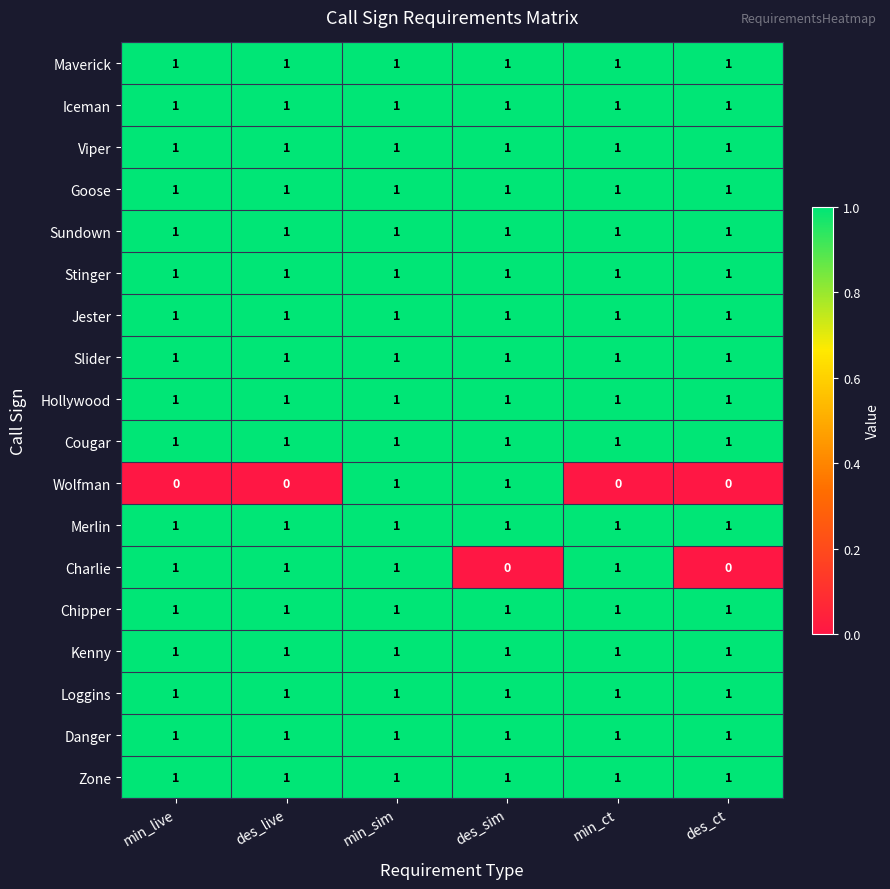

At which category is the sum across all series the highest?

min_sim